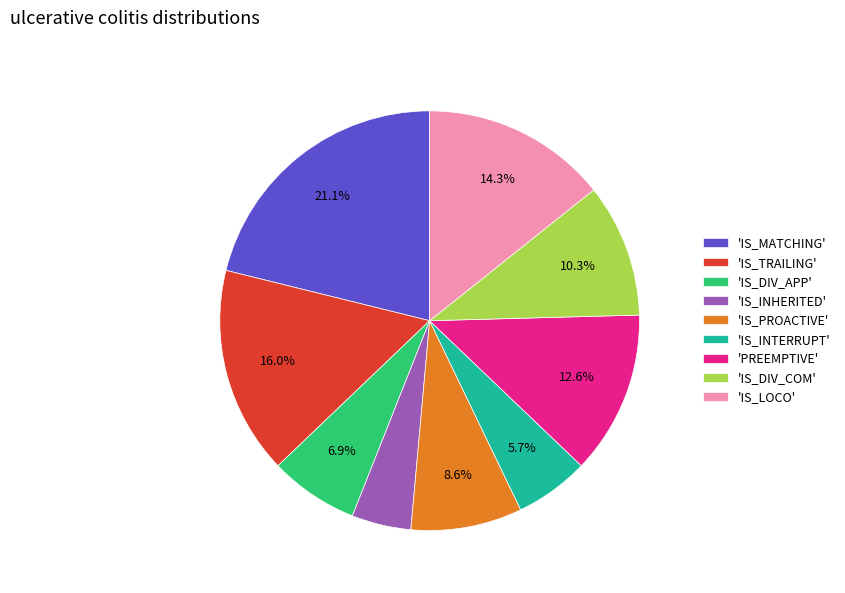

Count the number of slices in the pie.

9